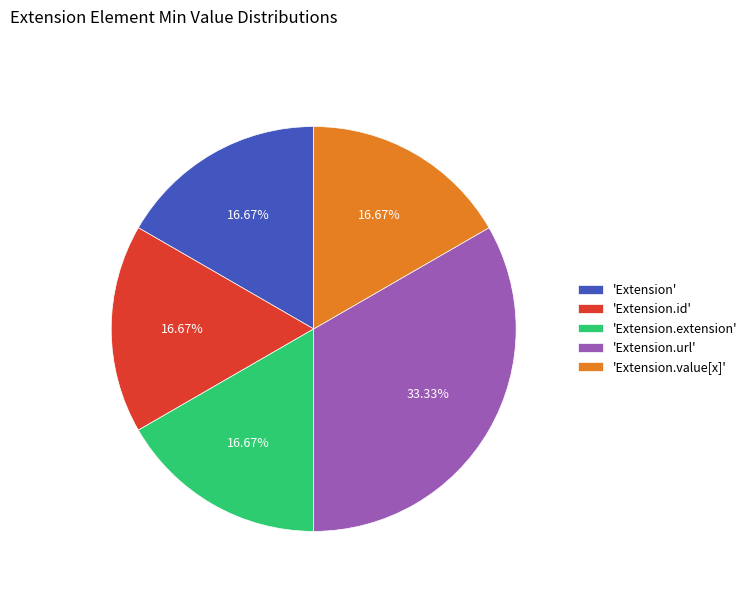

Count the number of slices in the pie.

5